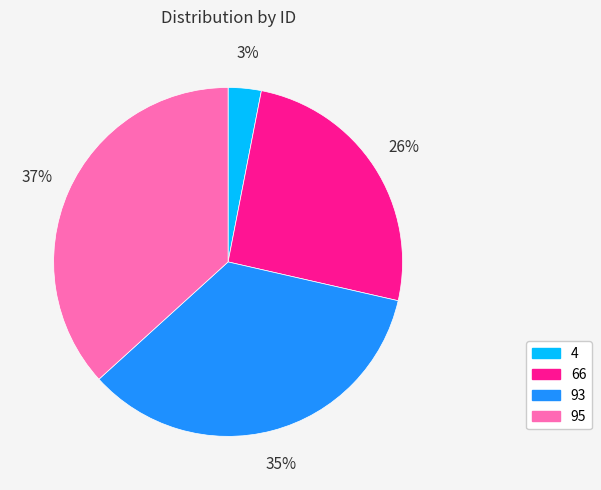

To the nearest percent, what is the average slice percentage?

25%